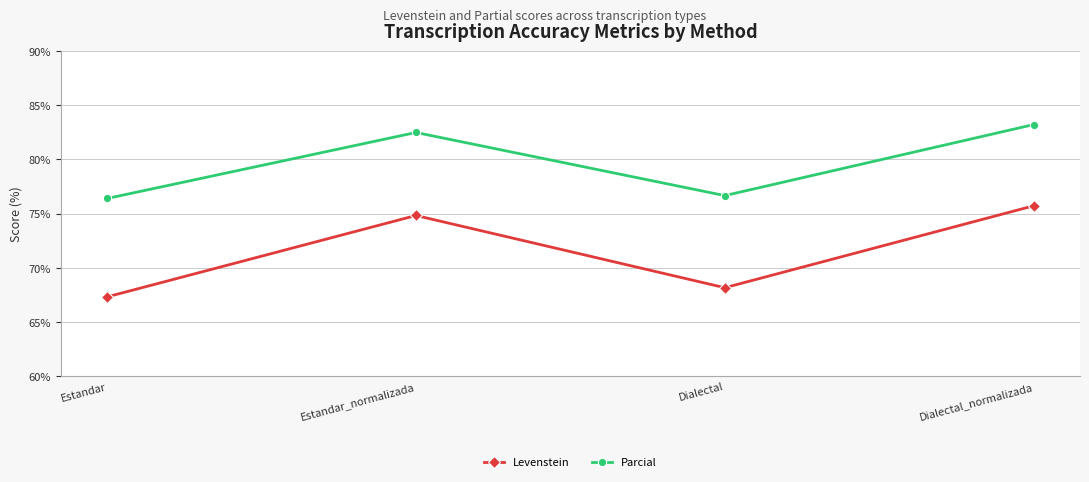

Reading left to right, what are all the values shown in this chart?

Levenstein: Estandar=67.3	Estandar_normalizada=74.8	Dialectal=68.2	Dialectal_normalizada=75.7
Parcial: Estandar=76.4	Estandar_normalizada=82.5	Dialectal=76.7	Dialectal_normalizada=83.2